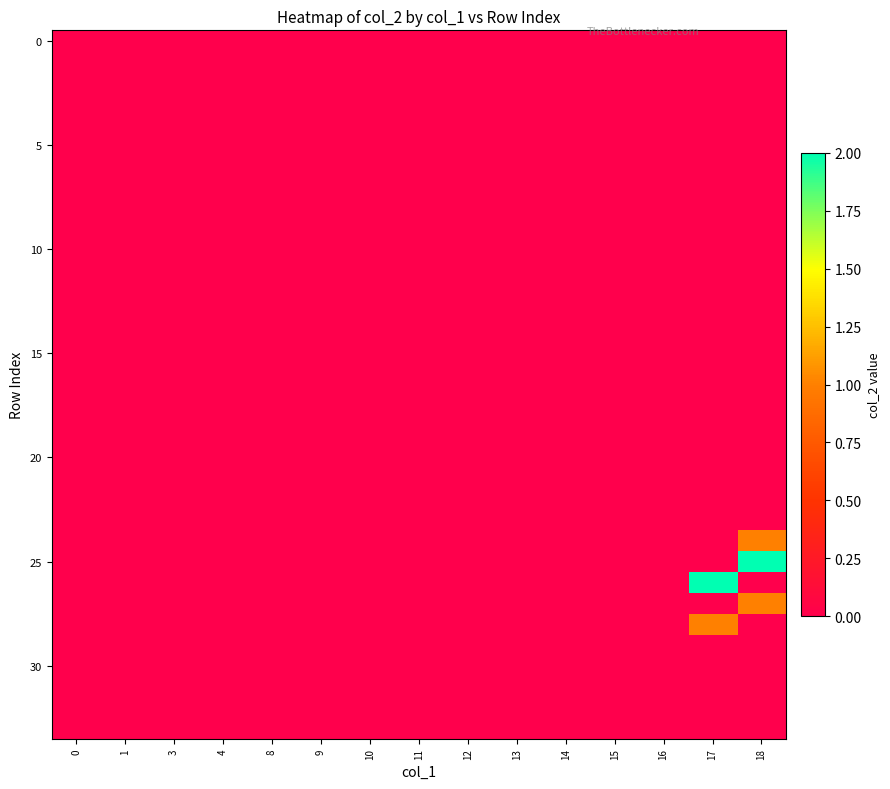

Reading right to left, extract all data points from this chart.

row_0: 18=0	17=0	16=0	15=0	14=0	13=0	12=0	11=0	10=0	9=0	8=0	4=0	3=0	1=0	0=0
row_1: 18=0	17=0	16=0	15=0	14=0	13=0	12=0	11=0	10=0	9=0	8=0	4=0	3=0	1=0	0=0
row_2: 18=0	17=0	16=0	15=0	14=0	13=0	12=0	11=0	10=0	9=0	8=0	4=0	3=0	1=0	0=0
row_3: 18=0	17=0	16=0	15=0	14=0	13=0	12=0	11=0	10=0	9=0	8=0	4=0	3=0	1=0	0=0
row_4: 18=0	17=0	16=0	15=0	14=0	13=0	12=0	11=0	10=0	9=0	8=0	4=0	3=0	1=0	0=0
row_5: 18=0	17=0	16=0	15=0	14=0	13=0	12=0	11=0	10=0	9=0	8=0	4=0	3=0	1=0	0=0
row_6: 18=0	17=0	16=0	15=0	14=0	13=0	12=0	11=0	10=0	9=0	8=0	4=0	3=0	1=0	0=0
row_7: 18=0	17=0	16=0	15=0	14=0	13=0	12=0	11=0	10=0	9=0	8=0	4=0	3=0	1=0	0=0
row_8: 18=0	17=0	16=0	15=0	14=0	13=0	12=0	11=0	10=0	9=0	8=0	4=0	3=0	1=0	0=0
row_9: 18=0	17=0	16=0	15=0	14=0	13=0	12=0	11=0	10=0	9=0	8=0	4=0	3=0	1=0	0=0
row_10: 18=0	17=0	16=0	15=0	14=0	13=0	12=0	11=0	10=0	9=0	8=0	4=0	3=0	1=0	0=0
row_11: 18=0	17=0	16=0	15=0	14=0	13=0	12=0	11=0	10=0	9=0	8=0	4=0	3=0	1=0	0=0
row_12: 18=0	17=0	16=0	15=0	14=0	13=0	12=0	11=0	10=0	9=0	8=0	4=0	3=0	1=0	0=0
row_13: 18=0	17=0	16=0	15=0	14=0	13=0	12=0	11=0	10=0	9=0	8=0	4=0	3=0	1=0	0=0
row_14: 18=0	17=0	16=0	15=0	14=0	13=0	12=0	11=0	10=0	9=0	8=0	4=0	3=0	1=0	0=0
row_15: 18=0	17=0	16=0	15=0	14=0	13=0	12=0	11=0	10=0	9=0	8=0	4=0	3=0	1=0	0=0
row_16: 18=0	17=0	16=0	15=0	14=0	13=0	12=0	11=0	10=0	9=0	8=0	4=0	3=0	1=0	0=0
row_17: 18=0	17=0	16=0	15=0	14=0	13=0	12=0	11=0	10=0	9=0	8=0	4=0	3=0	1=0	0=0
row_18: 18=0	17=0	16=0	15=0	14=0	13=0	12=0	11=0	10=0	9=0	8=0	4=0	3=0	1=0	0=0
row_19: 18=0	17=0	16=0	15=0	14=0	13=0	12=0	11=0	10=0	9=0	8=0	4=0	3=0	1=0	0=0
row_20: 18=0	17=0	16=0	15=0	14=0	13=0	12=0	11=0	10=0	9=0	8=0	4=0	3=0	1=0	0=0
row_21: 18=0	17=0	16=0	15=0	14=0	13=0	12=0	11=0	10=0	9=0	8=0	4=0	3=0	1=0	0=0
row_22: 18=0	17=0	16=0	15=0	14=0	13=0	12=0	11=0	10=0	9=0	8=0	4=0	3=0	1=0	0=0
row_23: 18=0	17=0	16=0	15=0	14=0	13=0	12=0	11=0	10=0	9=0	8=0	4=0	3=0	1=0	0=0
row_24: 18=1	17=0	16=0	15=0	14=0	13=0	12=0	11=0	10=0	9=0	8=0	4=0	3=0	1=0	0=0
row_25: 18=2	17=0	16=0	15=0	14=0	13=0	12=0	11=0	10=0	9=0	8=0	4=0	3=0	1=0	0=0
row_26: 18=0	17=2	16=0	15=0	14=0	13=0	12=0	11=0	10=0	9=0	8=0	4=0	3=0	1=0	0=0
row_27: 18=1	17=0	16=0	15=0	14=0	13=0	12=0	11=0	10=0	9=0	8=0	4=0	3=0	1=0	0=0
row_28: 18=0	17=1	16=0	15=0	14=0	13=0	12=0	11=0	10=0	9=0	8=0	4=0	3=0	1=0	0=0
row_29: 18=0	17=0	16=0	15=0	14=0	13=0	12=0	11=0	10=0	9=0	8=0	4=0	3=0	1=0	0=0
row_30: 18=0	17=0	16=0	15=0	14=0	13=0	12=0	11=0	10=0	9=0	8=0	4=0	3=0	1=0	0=0
row_31: 18=0	17=0	16=0	15=0	14=0	13=0	12=0	11=0	10=0	9=0	8=0	4=0	3=0	1=0	0=0
row_32: 18=0	17=0	16=0	15=0	14=0	13=0	12=0	11=0	10=0	9=0	8=0	4=0	3=0	1=0	0=0
row_33: 18=0	17=0	16=0	15=0	14=0	13=0	12=0	11=0	10=0	9=0	8=0	4=0	3=0	1=0	0=0